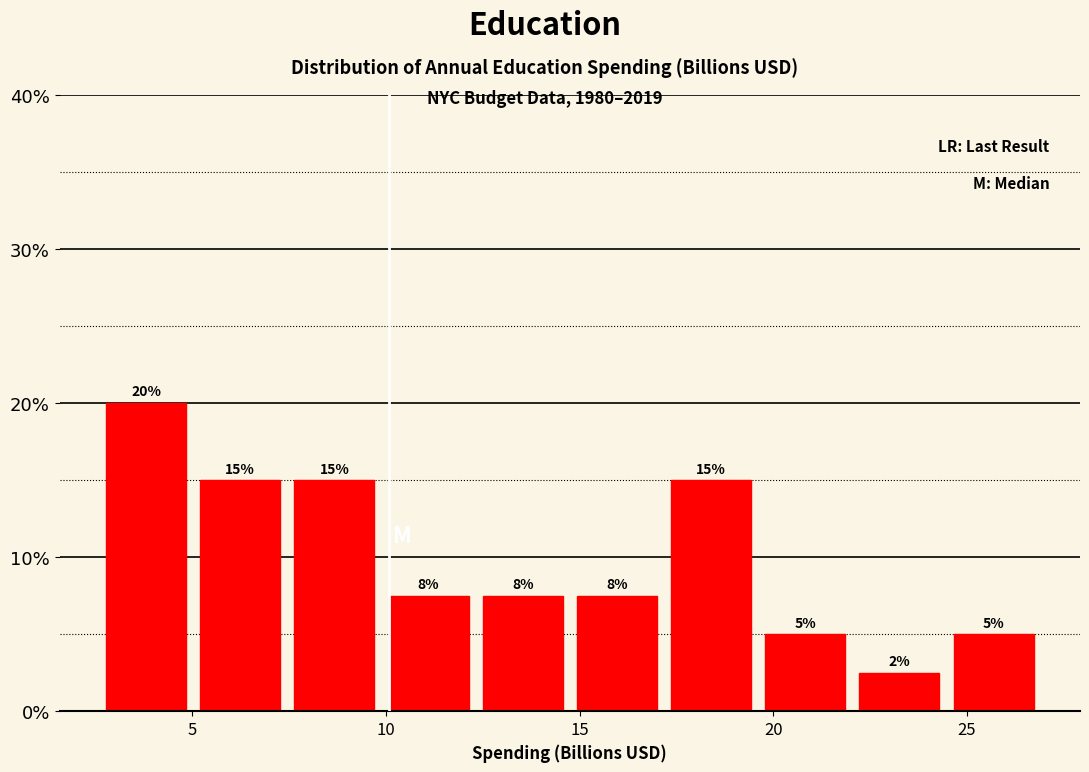

Over which range of the x-axis is the bar tallest?

2.5 to 5.0